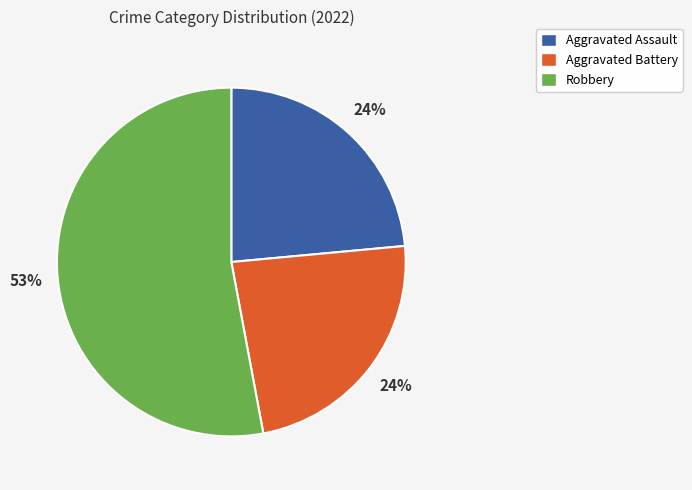

To the nearest percent, what is the difference between the largest and smallest slice percentages?

29%